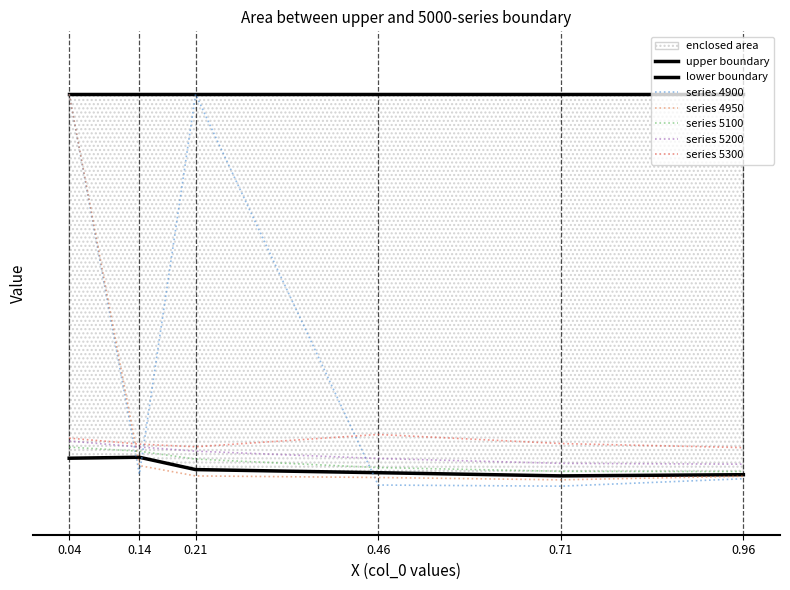

What is the value of the 4950 point at the 2nd from the left?

0.1